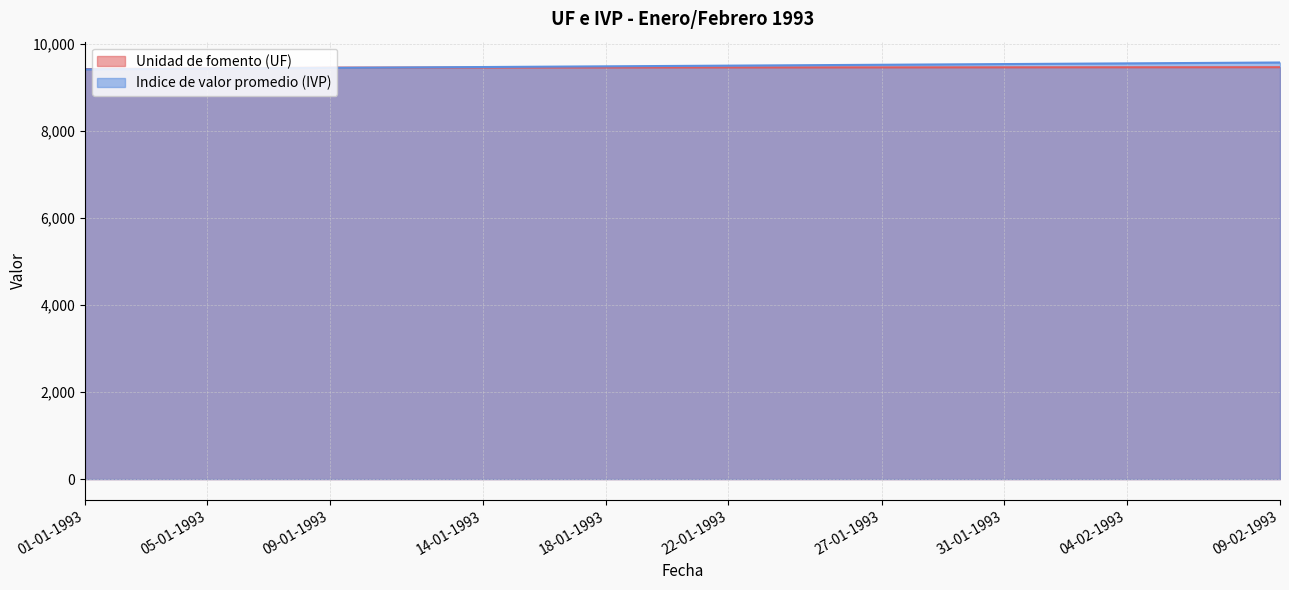

Reading left to right, list all the values displayed in this chart.

Unidad de fomento (UF): 9427.8	9432.0	9436.2	9440.5	9444.7	9449.0	9453.2	9457.4	9461.7	9462.0	9462.3	9462.6	9462.9	9463.2	9463.5	9463.8	9464.1	9464.4	9464.7	9465.0	9465.3	9465.6	9465.9	9466.2	9466.5	9466.9	9467.2	9467.5	9467.8	9468.1	9468.4	9468.7	9469.0	9469.3	9469.6	9469.9	9470.2	9470.5	9470.8	9471.1
Indice de valor promedio (IVP): 9420.8	9425.0	9429.3	9433.6	9438.0	9442.3	9446.6	9450.9	9455.2	9459.2	9463.1	9467.1	9471.1	9475.1	9479.1	9483.0	9487.0	9491.0	9495.0	9499.0	9503.0	9507.0	9511.0	9515.0	9519.0	9523.0	9527.0	9531.0	9535.0	9539.0	9543.0	9547.0	9551.1	9555.1	9559.1	9563.1	9567.1	9571.2	9575.2	9579.2